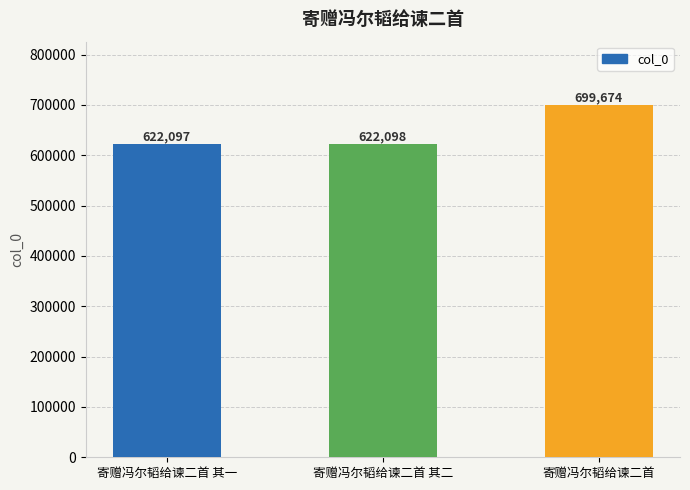

At which category does the chart reach its minimum across all series?

寄赠冯尔韬给谏二首 其一